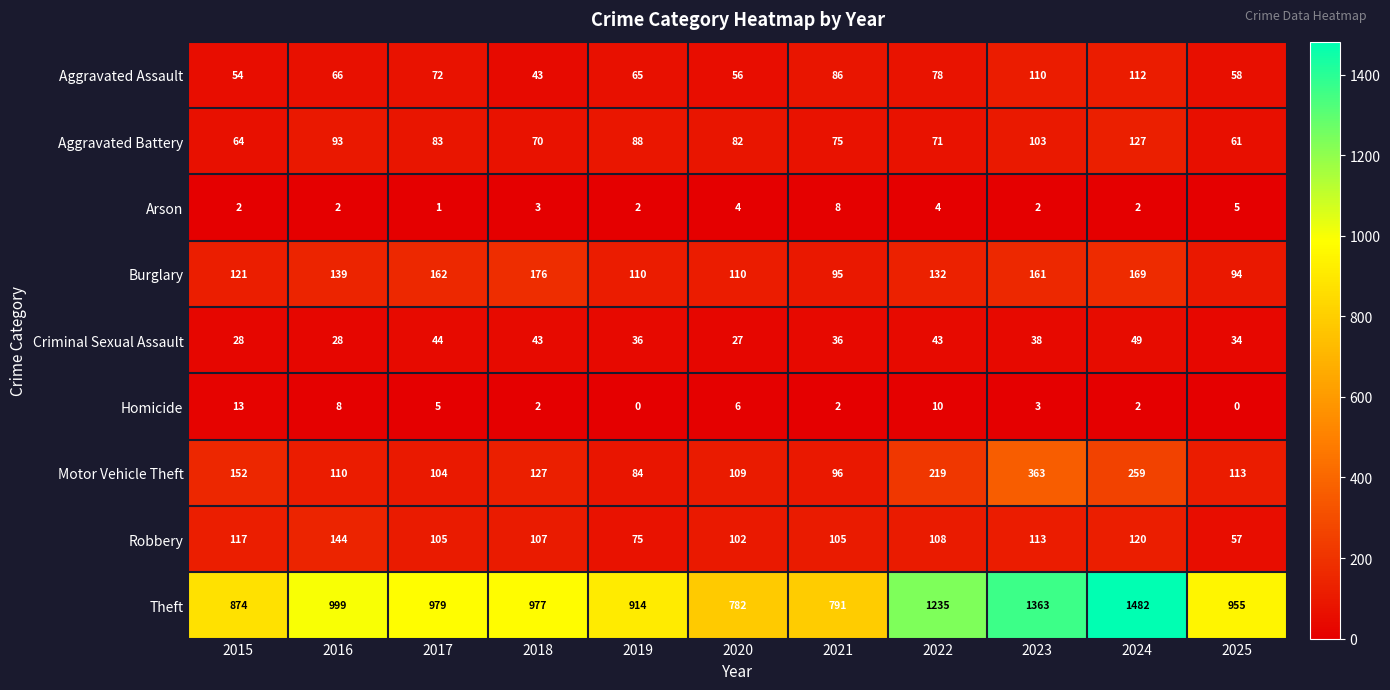

How many data points does each series have?

11